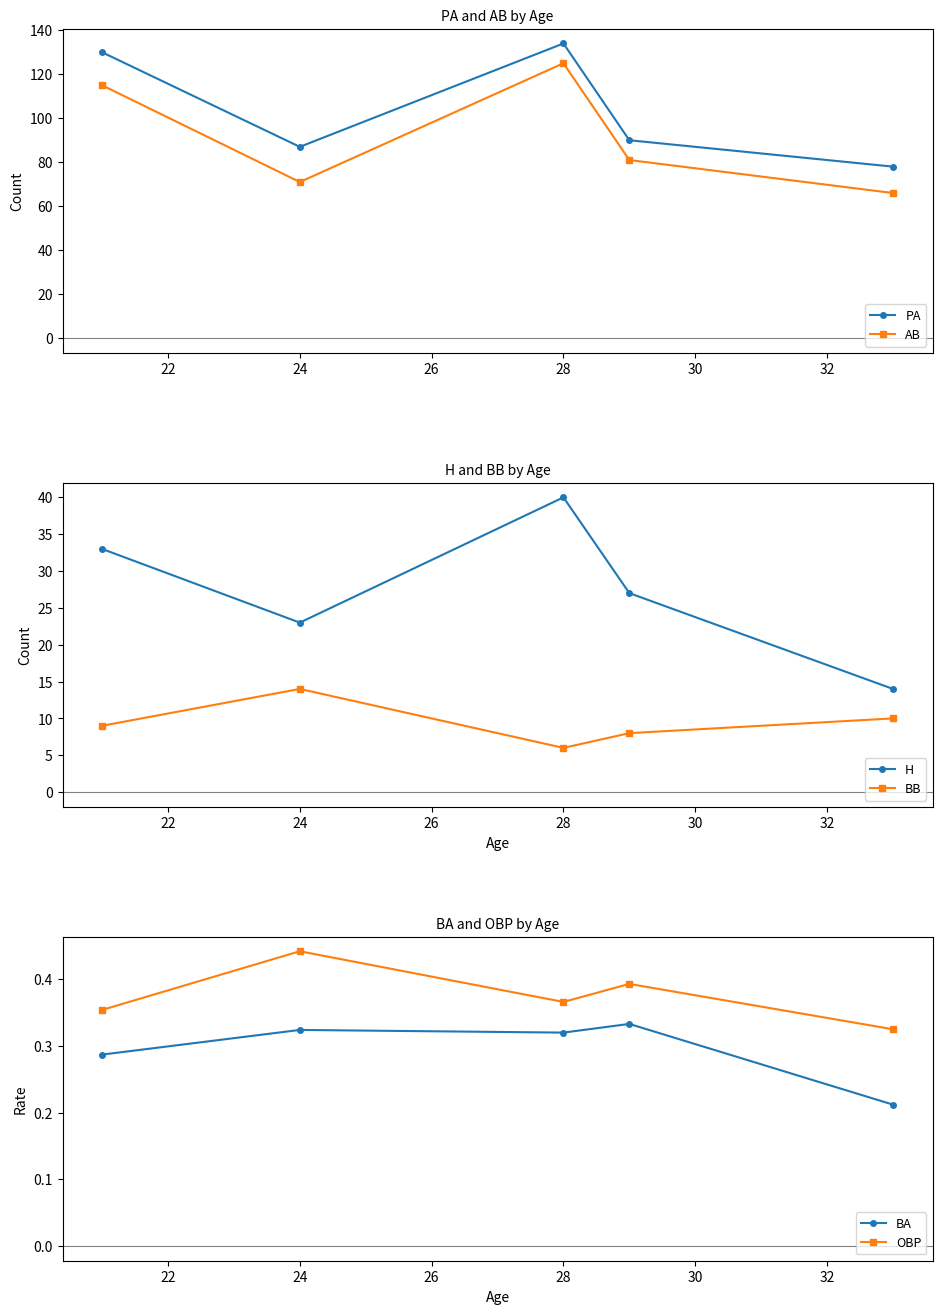

Which series has the largest range (max minus min)?

AB